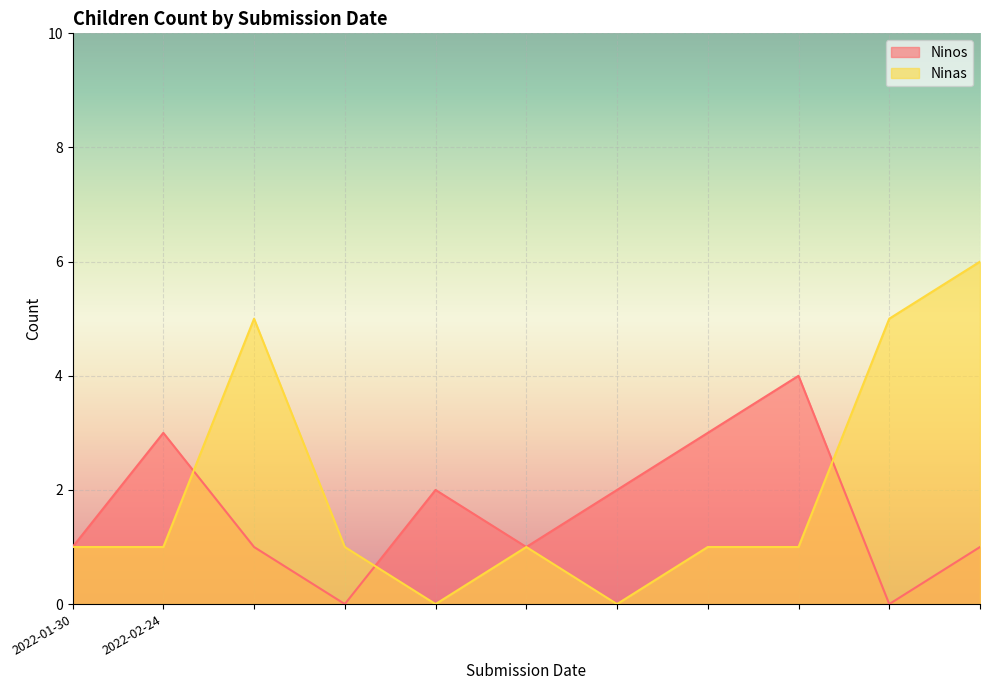

True or false: Ninas and Ninos cross at least once.

True